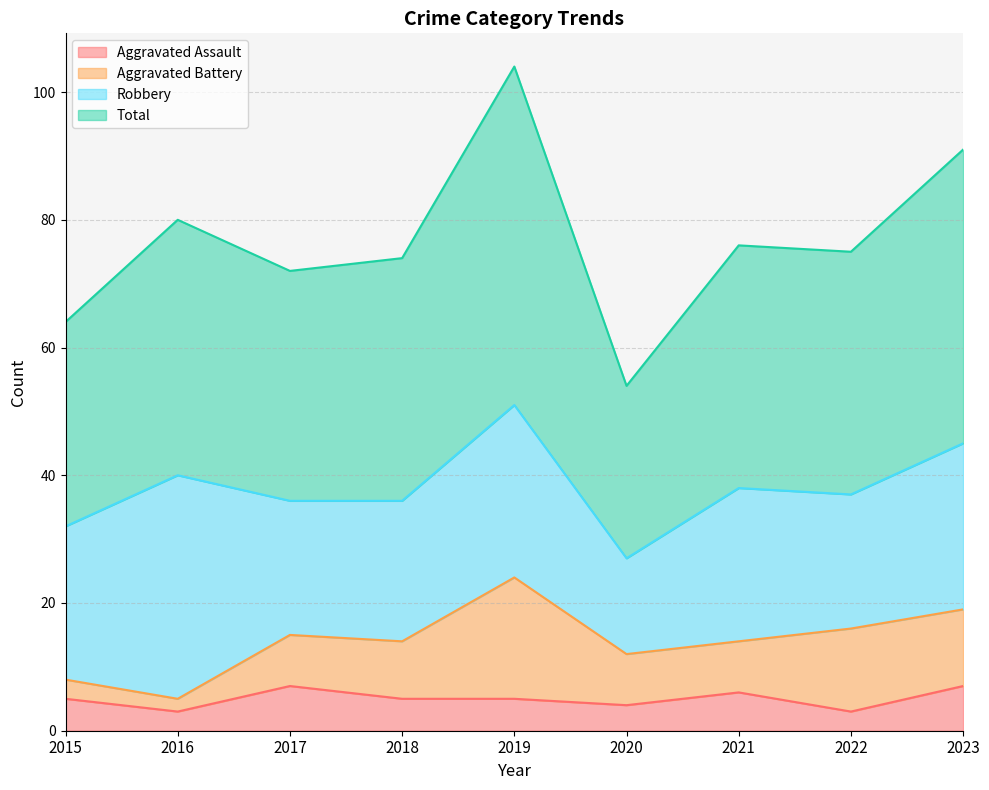

What is the greatest value displayed?

104